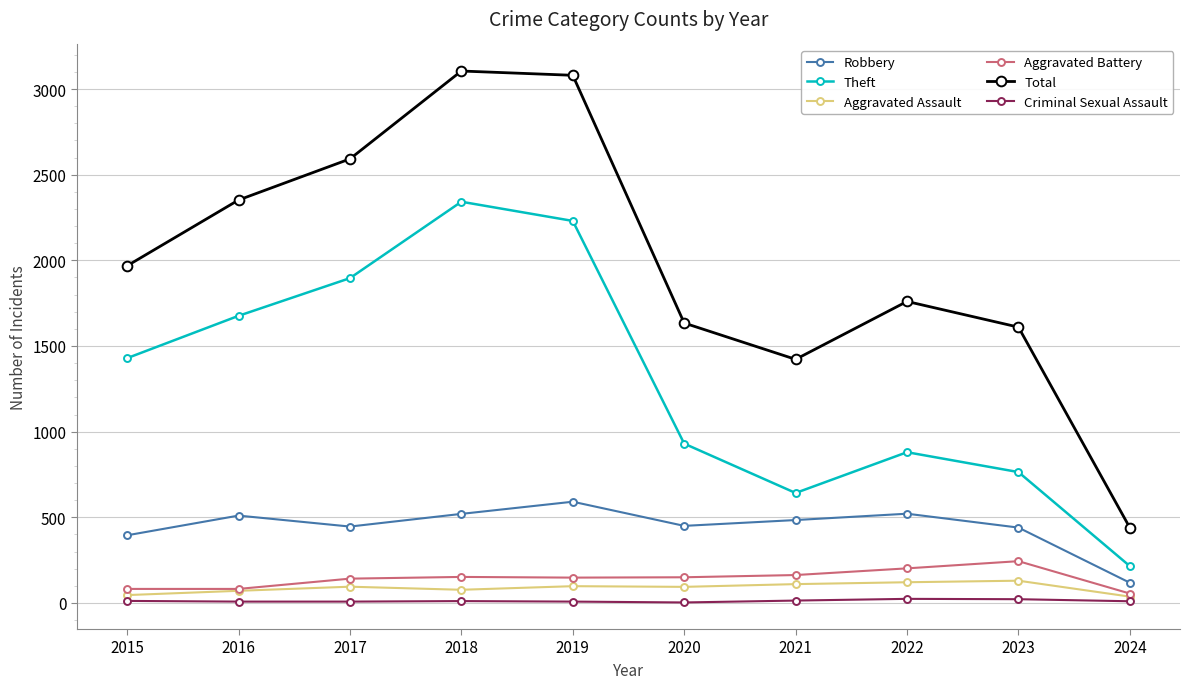

Which series has the largest total across all categories?

Total